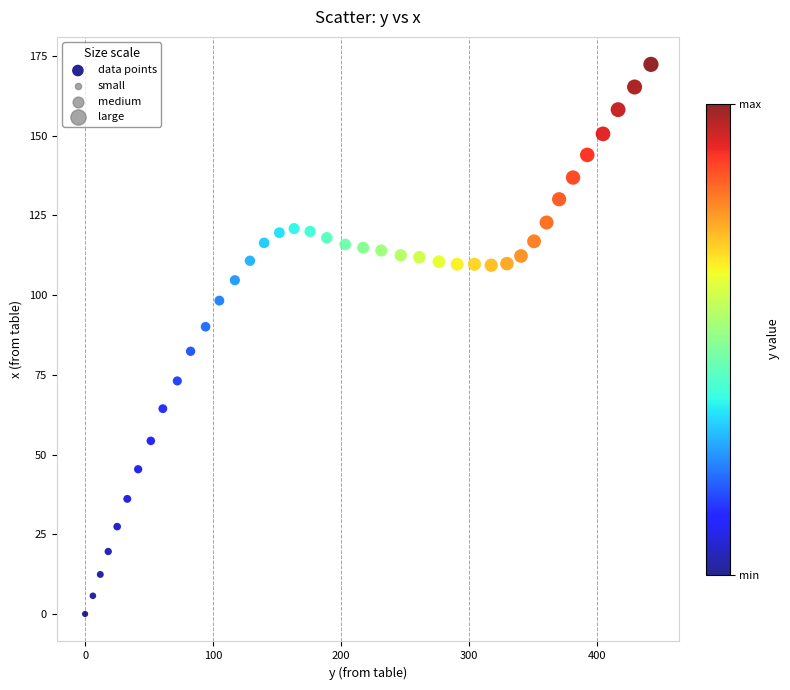

What is the range of Y values (max minus min)?

172.4